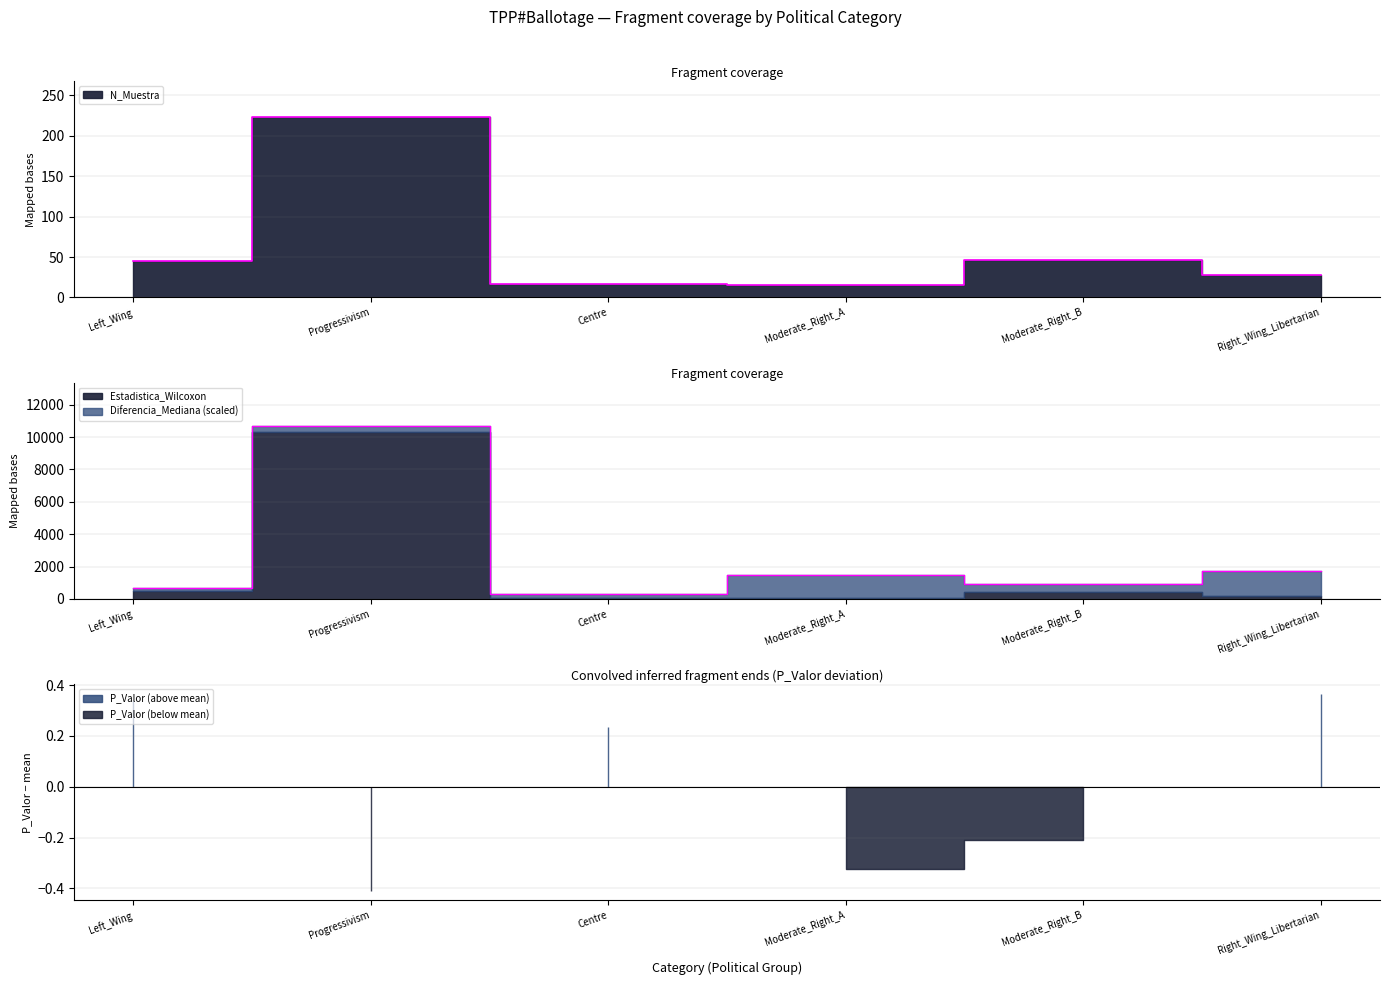

Which series has the largest range (max minus min)?

Estadistica_Wilcoxon